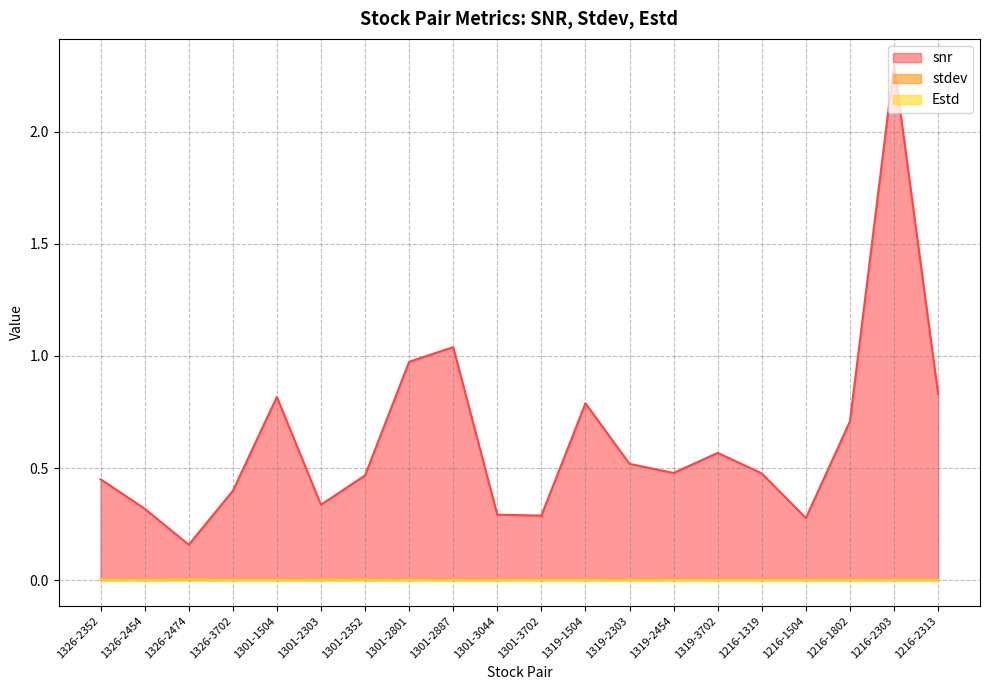

Reading left to right, extract all data points from this chart.

snr: 0.4	0.3	0.2	0.4	0.8	0.3	0.5	1.0	1.0	0.3	0.3	0.8	0.5	0.5	0.6	0.5	0.3	0.7	2.3	0.8
stdev: 0.0	0.0	0.0	0.0	0.0	0.0	0.0	0.0	0.0	0.0	0.0	0.0	0.0	0.0	0.0	0.0	0.0	0.0	0.0	0.0
Estd: 0.0	0.0	0.0	0.0	0.0	0.0	0.0	0.0	0.0	0.0	0.0	0.0	0.0	0.0	0.0	0.0	0.0	0.0	0.0	0.0